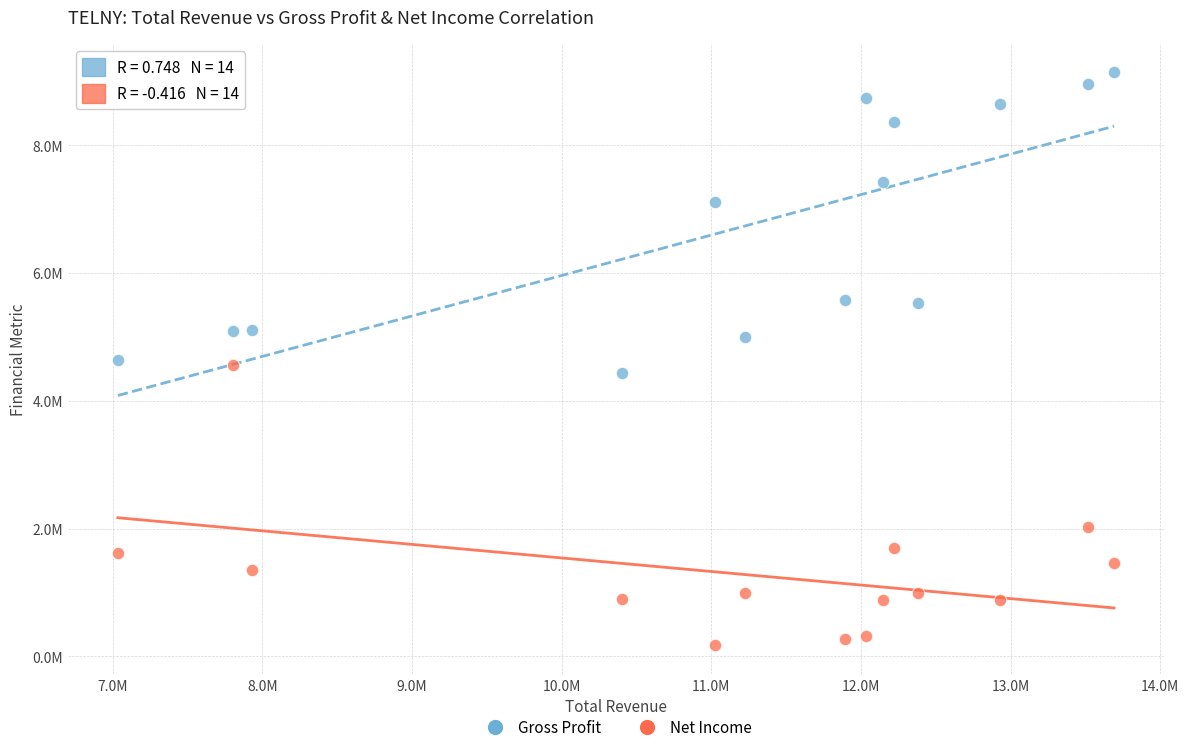

Which series contains the highest Y value?

Gross Profit